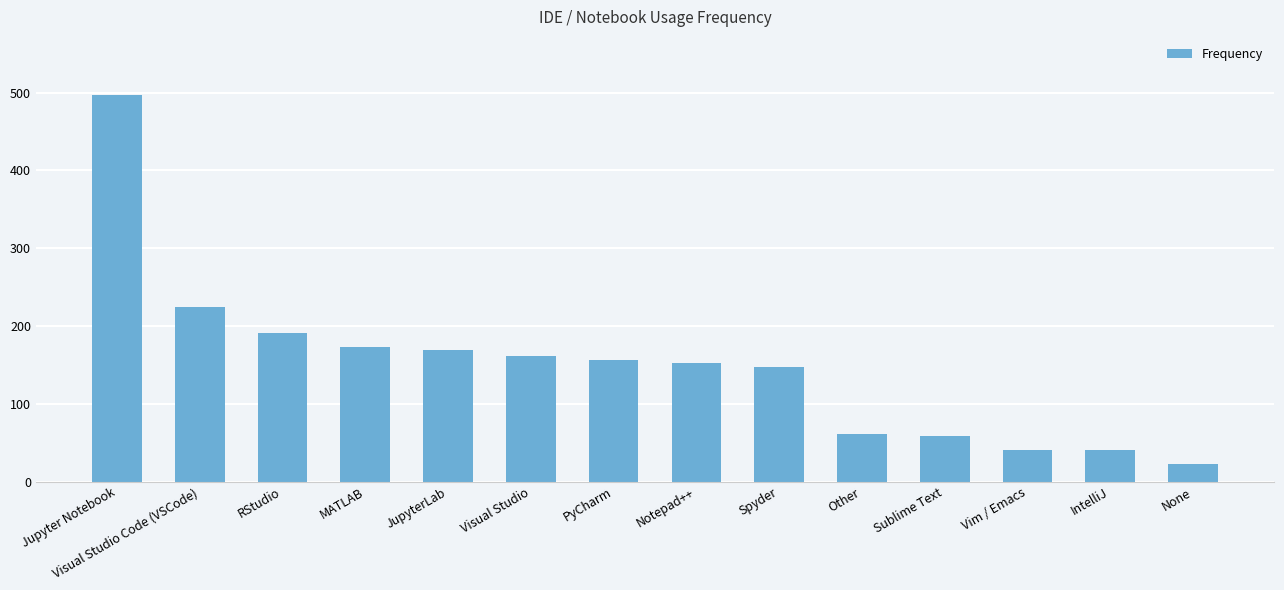

True or false: the data shows 156 at PyCharm.

True